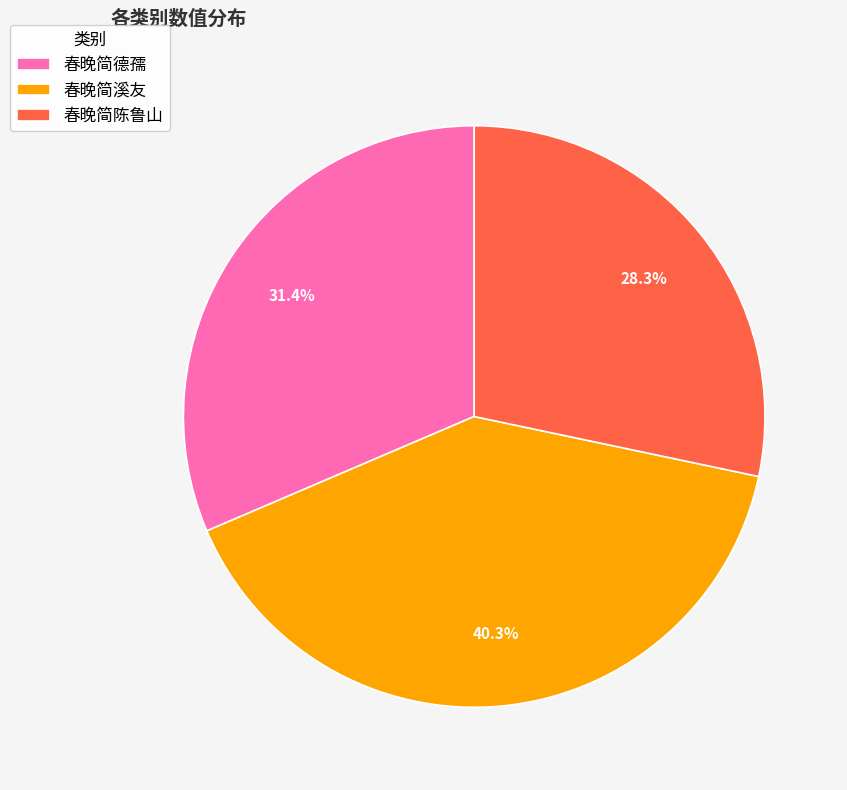

Which category has the smallest portion of the pie?

春晚简陈鲁山